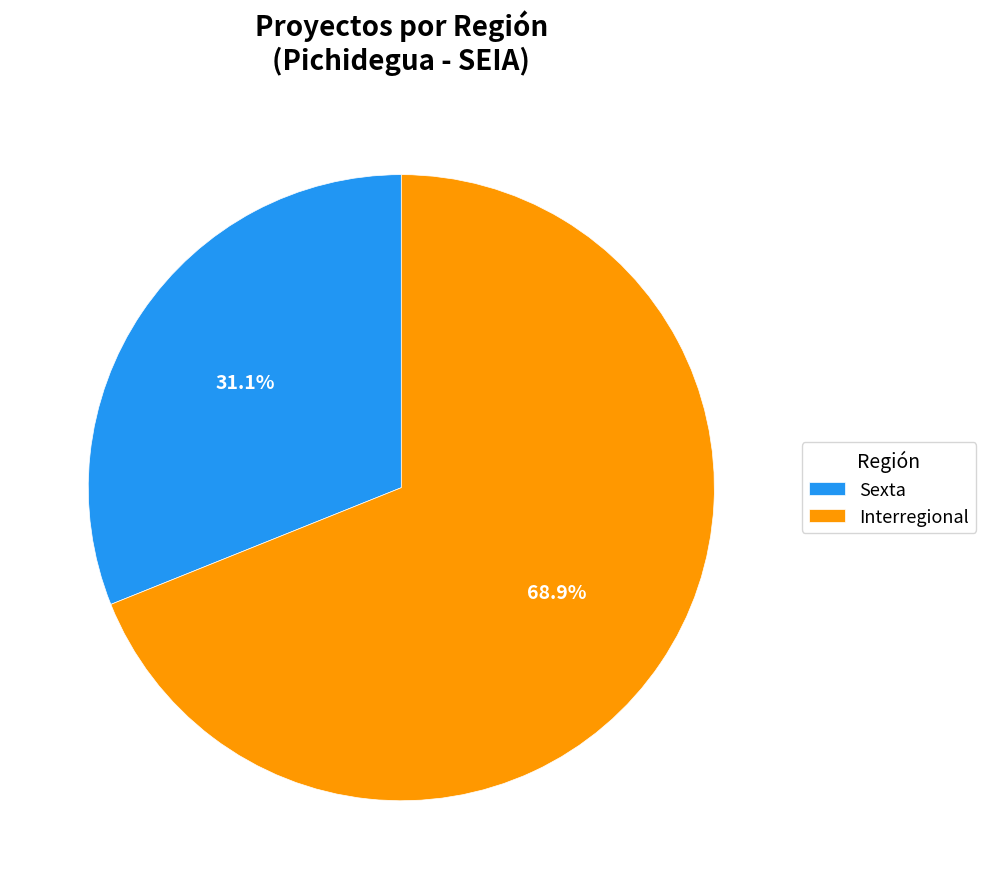

Is there any slice that represents more than half of the pie?

Yes